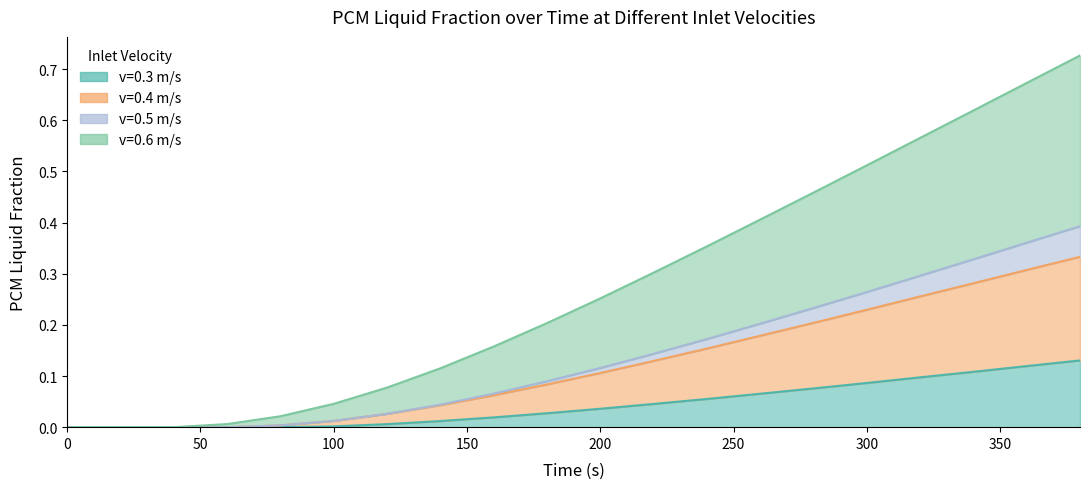

True or false: v0.6 PCM Liquid Fraction and v0.4 PCM Liquid Fraction intersect in this chart.

False